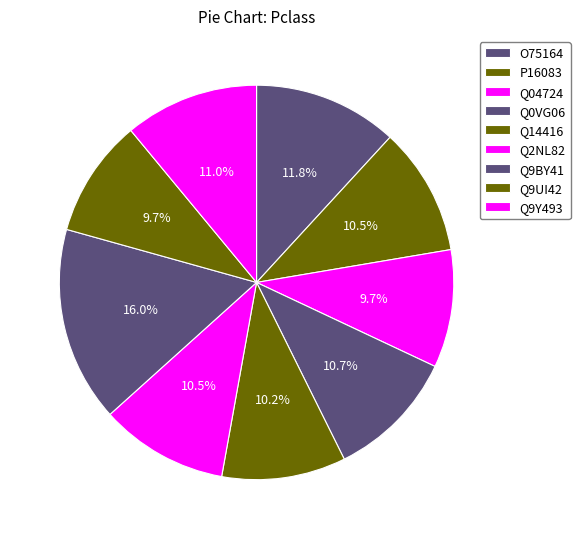

How many segments does this pie chart have?

9